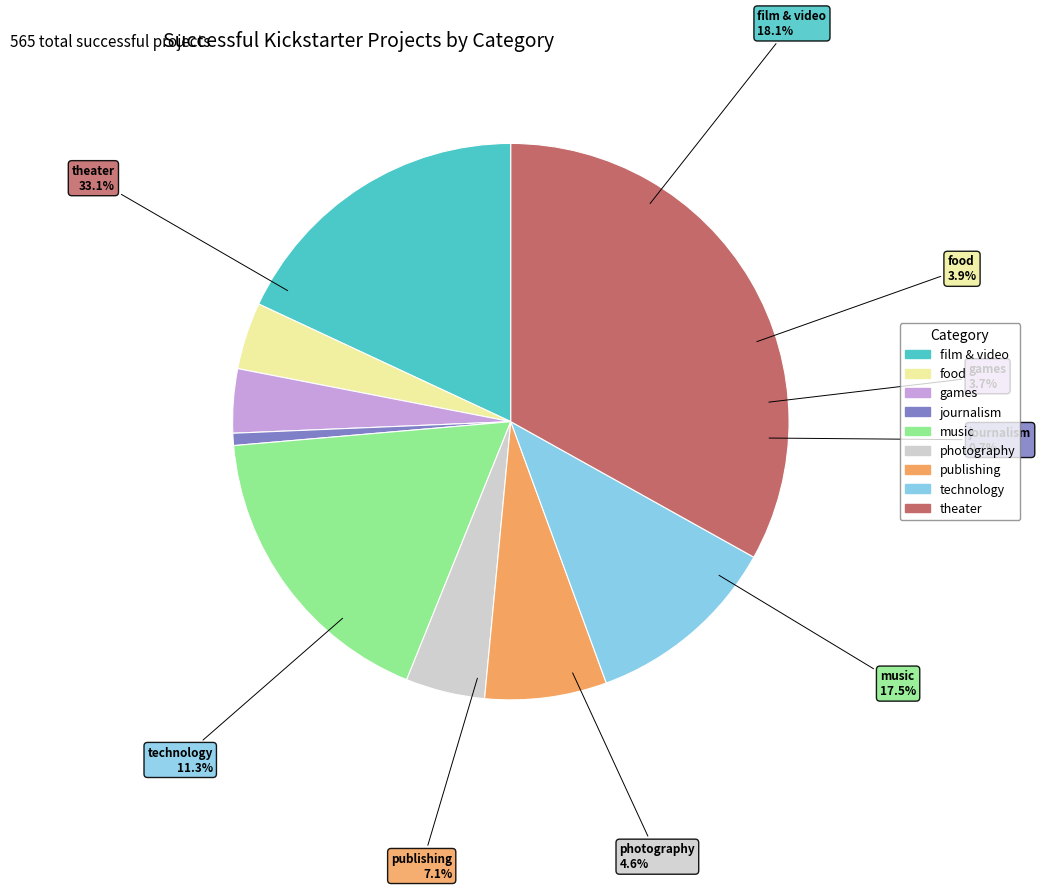

To the nearest percent, what is the combined percentage of food and music?

21%